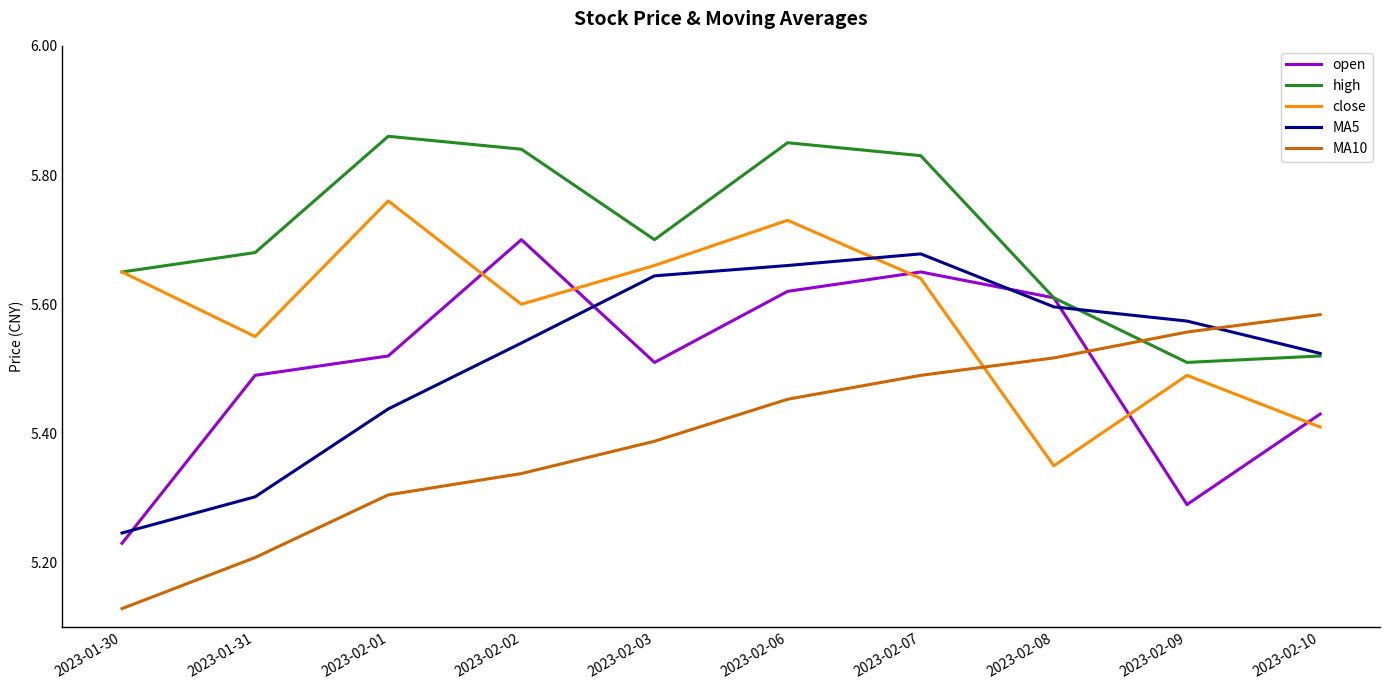

What position from the right is 2023-02-03?

6